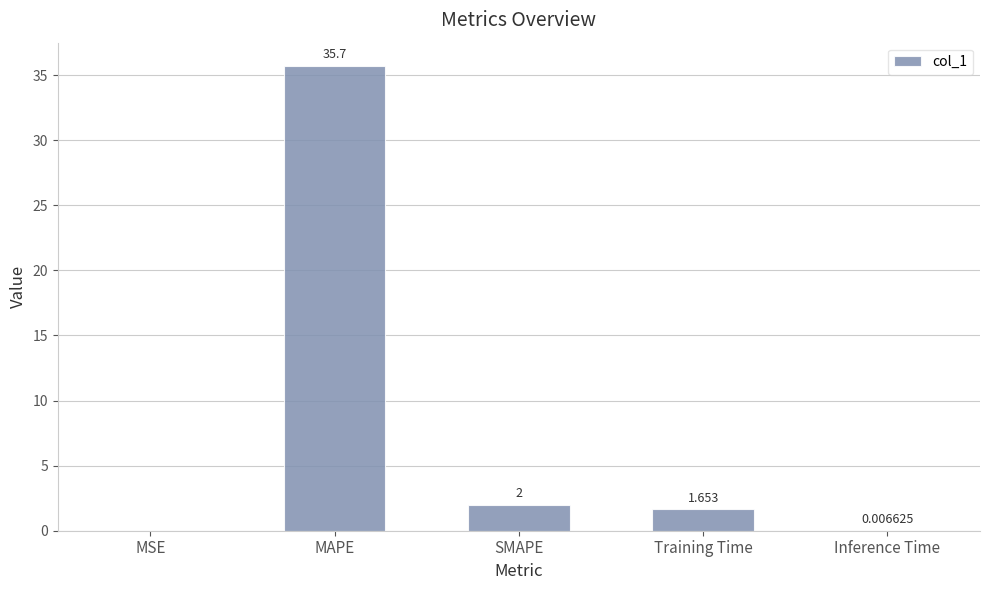

True or false: the data shows 14.3 at MAPE.

False